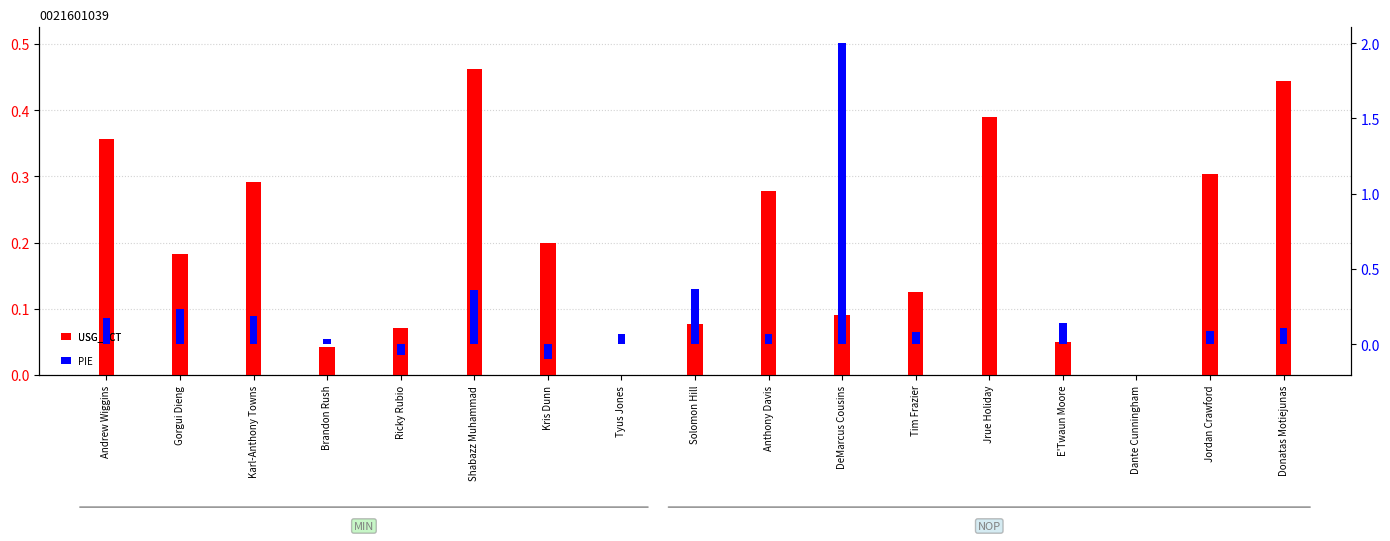

At which category is the sum across all series the highest?

DeMarcus Cousins